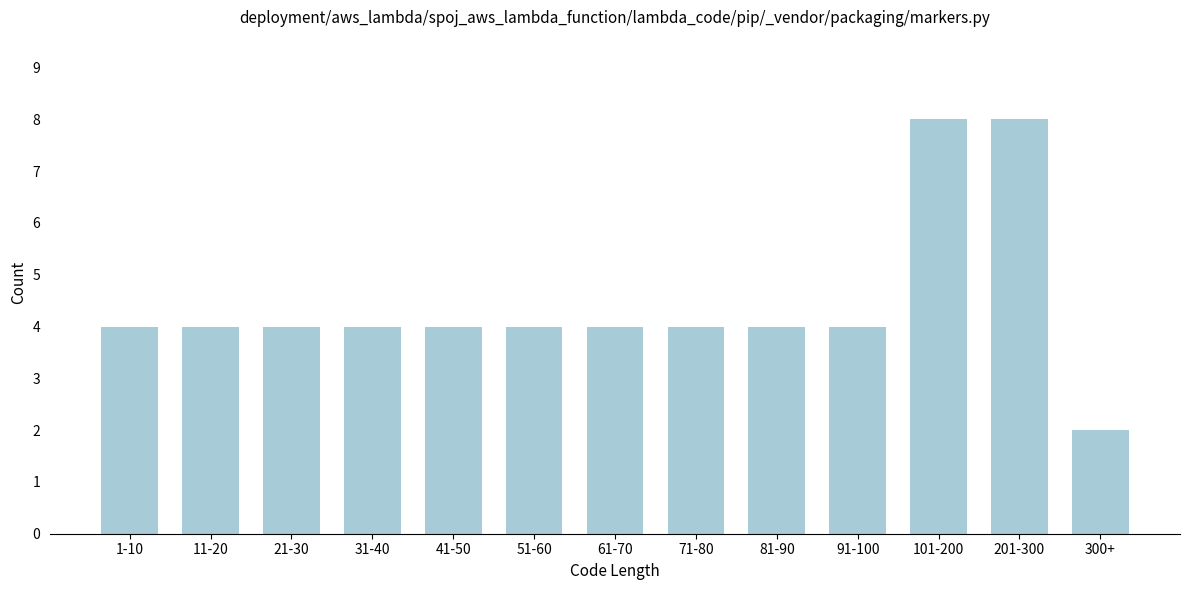

Reading left to right, what are all the values shown in this chart?

1-10=4	11-20=4	21-30=4	31-40=4	41-50=4	51-60=4	61-70=4	71-80=4	81-90=4	91-100=4	101-200=8	201-300=8	300+=2